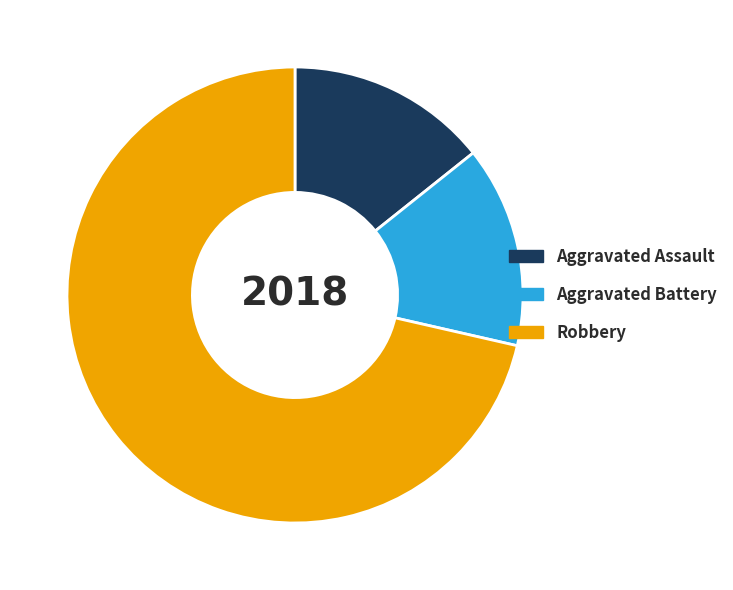

Approximately how many times larger is the value at Robbery compared to Aggravated Battery?

5.0